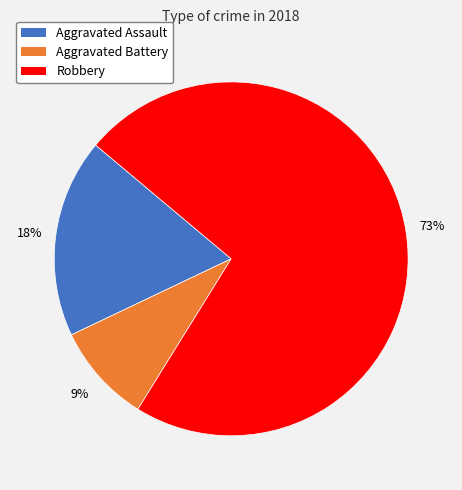

What is the ratio of the value at Aggravated Battery to the value at Robbery?

0.1